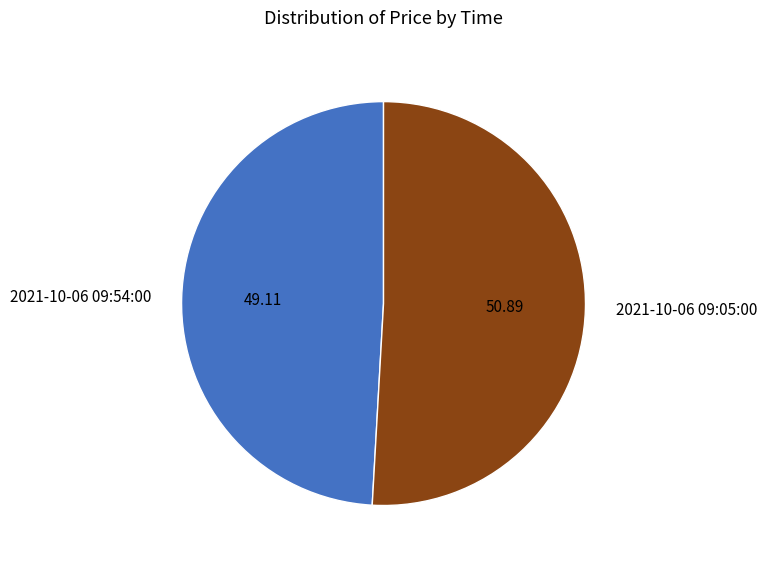

Between 2021-10-06 09:05:00 and 2021-10-06 09:54:00, which is larger?

2021-10-06 09:05:00